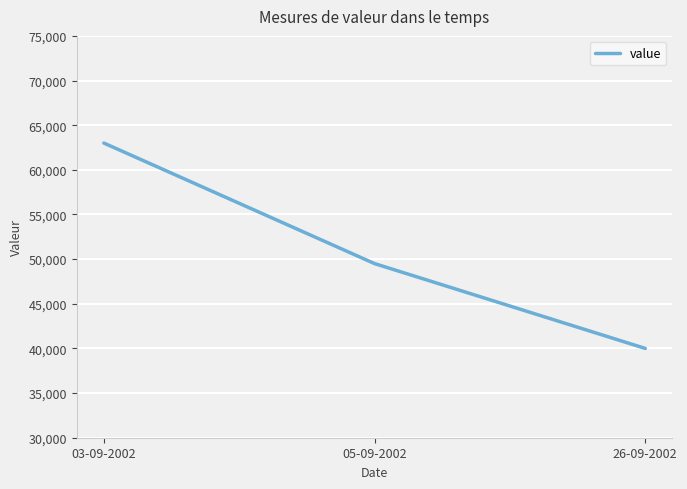

Where does the data first go above 49500?

03-09-2002